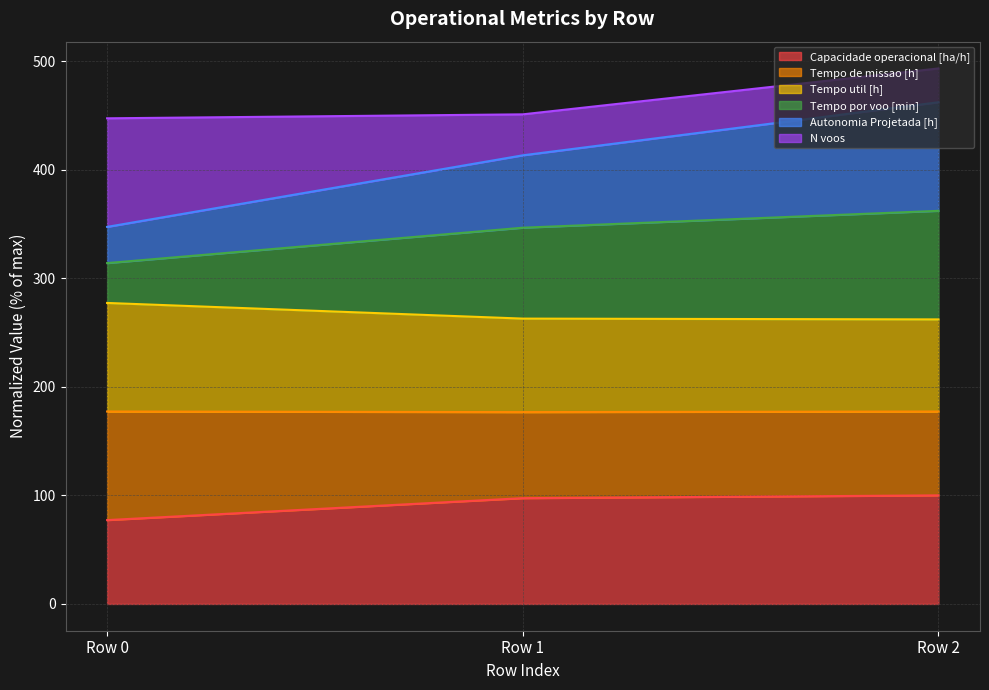

What is the highest value of the Capacidade operacional [ha/h] series?

100.0